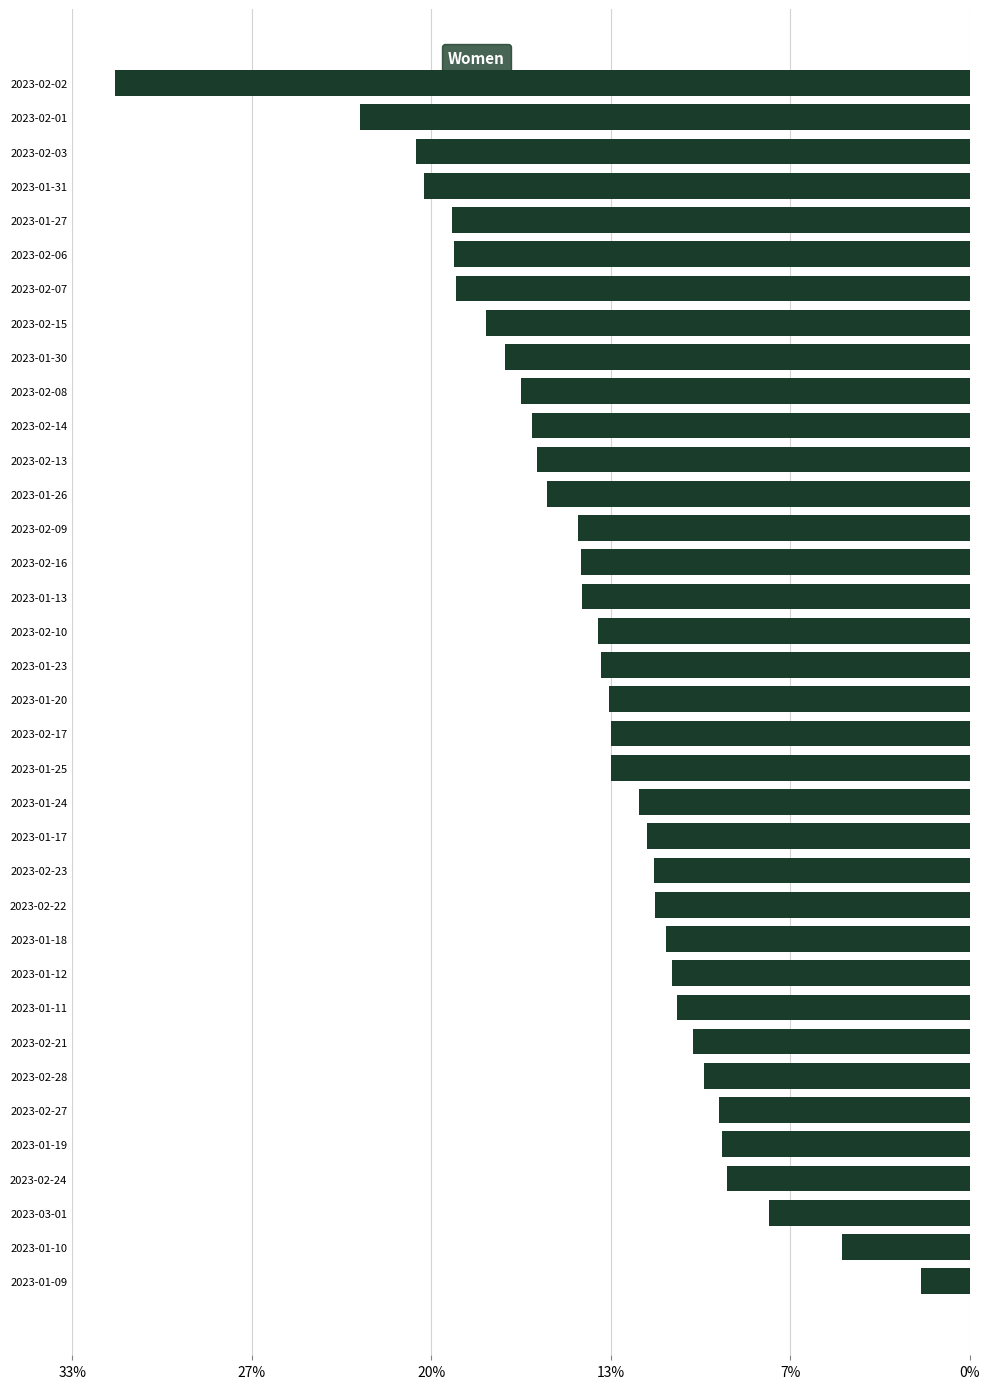

Are the bars horizontal?

Yes